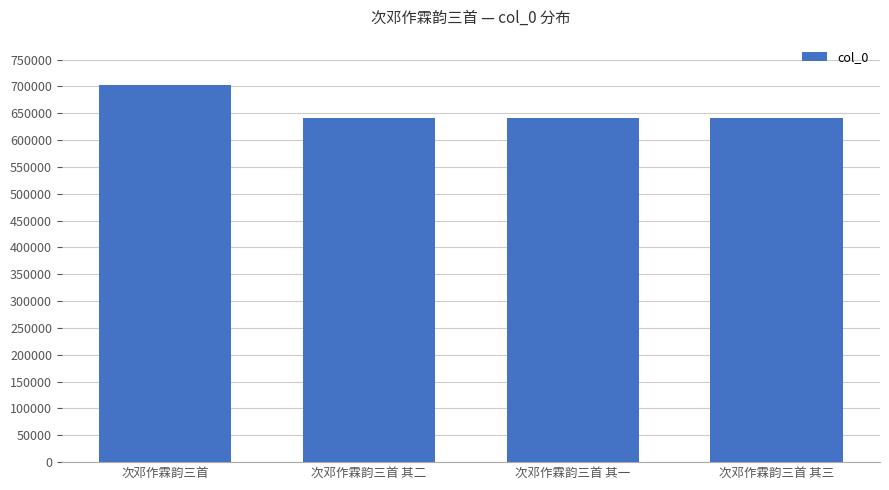

What is the approximate value at 次邓作霖韵三首?

702676